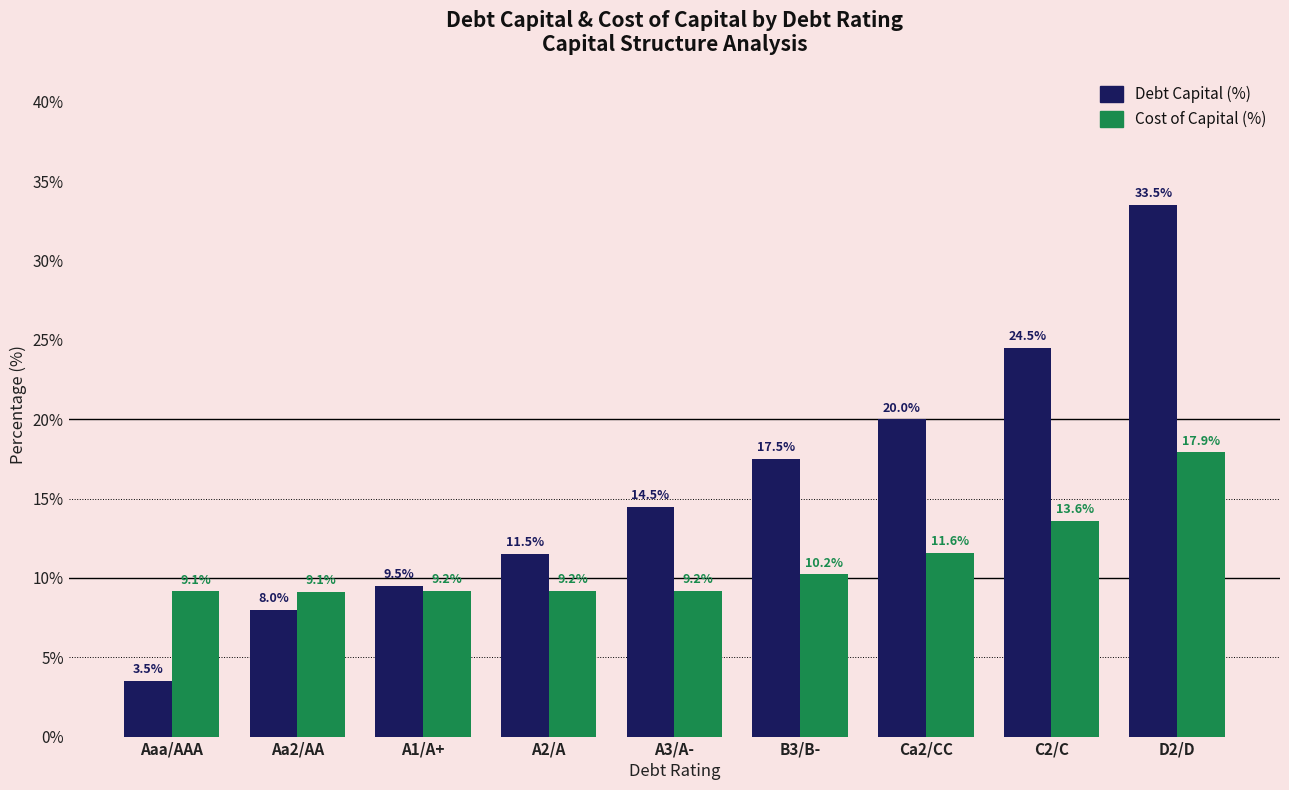

Is it true that Cost of Capital (%) equals 9.2 at A1/A+?

True